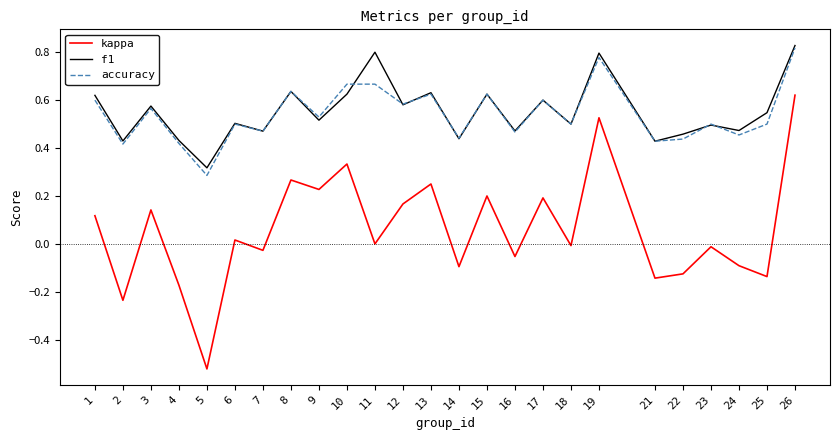

How many interior local valleys does the accuracy series have?

10